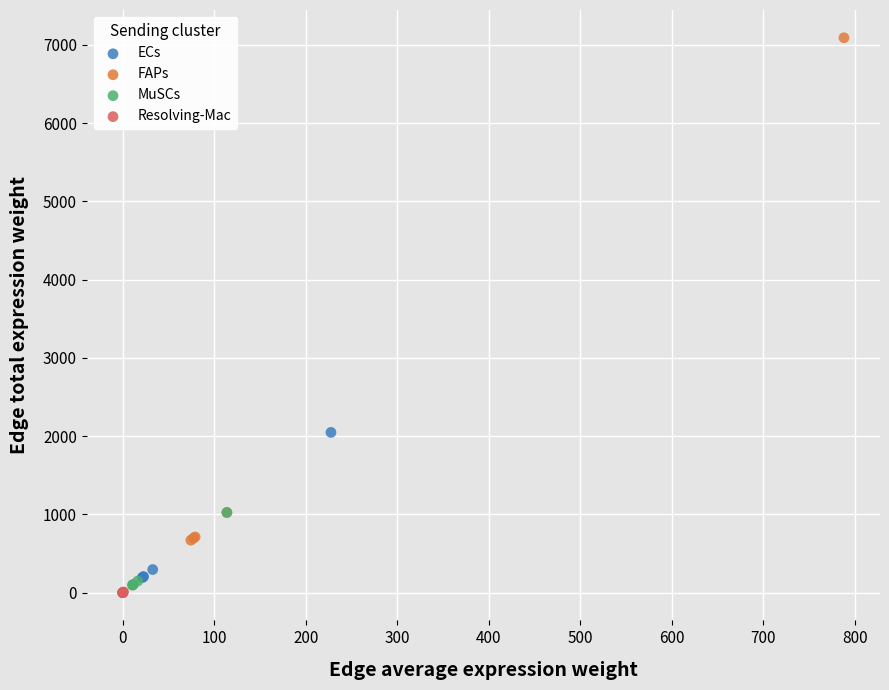

Which series contains the highest Y value?

FAPs